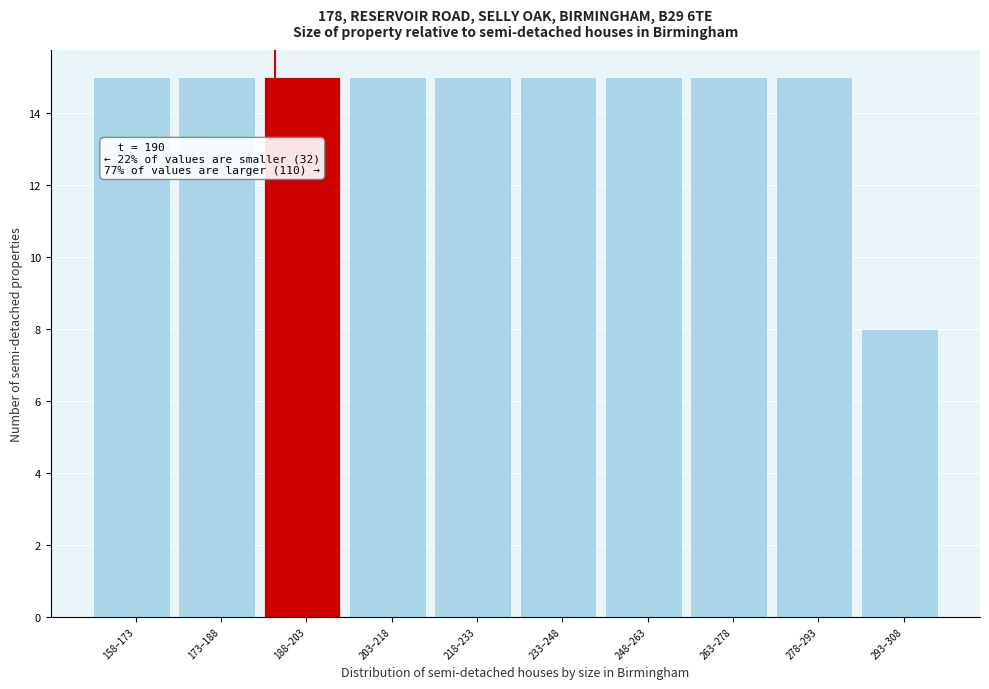

Reading right to left, what are all the values shown in this chart?

8	15	15	15	15	15	15	15	15	15